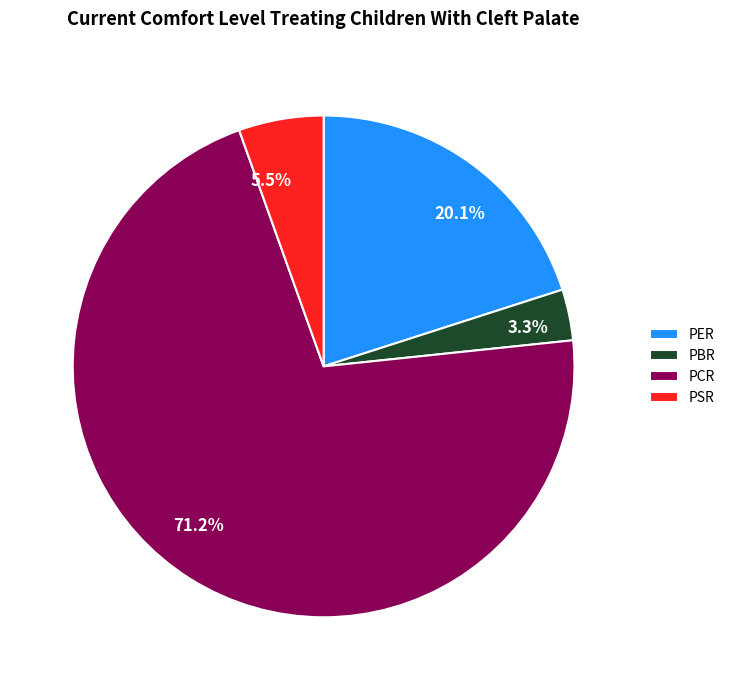

How many segments does this pie chart have?

4